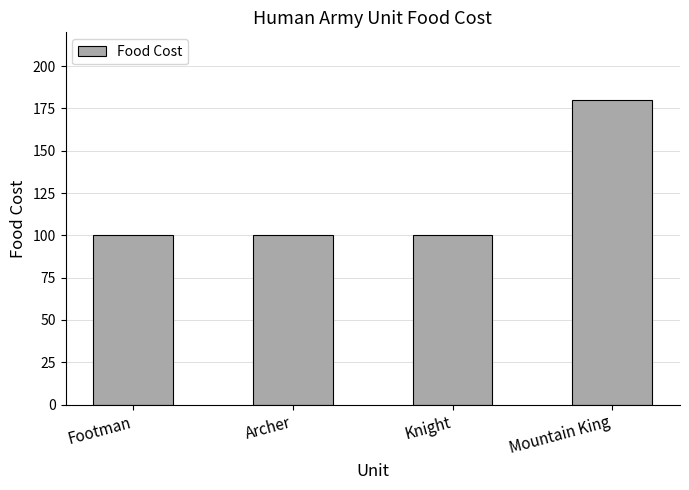

Which has a higher value, Mountain King or Knight?

Mountain King